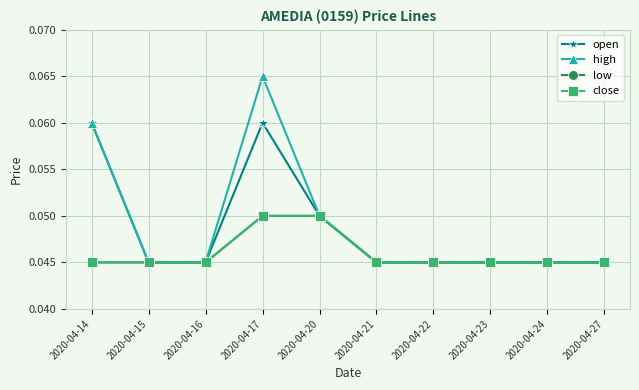

Reading left to right, extract all data points from this chart.

open: 0.1	0.0	0.0	0.1	0.1	0.0	0.0	0.0	0.0	0.0
high: 0.1	0.0	0.0	0.1	0.1	0.0	0.0	0.0	0.0	0.0
low: 0.0	0.0	0.0	0.1	0.1	0.0	0.0	0.0	0.0	0.0
close: 0.0	0.0	0.0	0.1	0.1	0.0	0.0	0.0	0.0	0.0